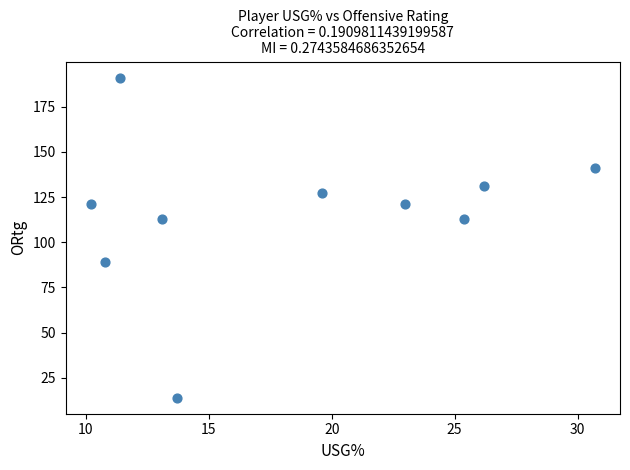

What is the average Y value?

116